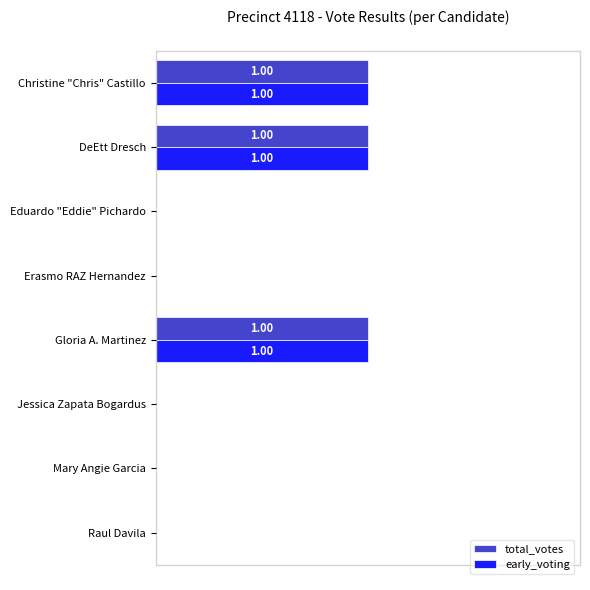

What are all the series names shown in the legend?

total_votes, early_voting